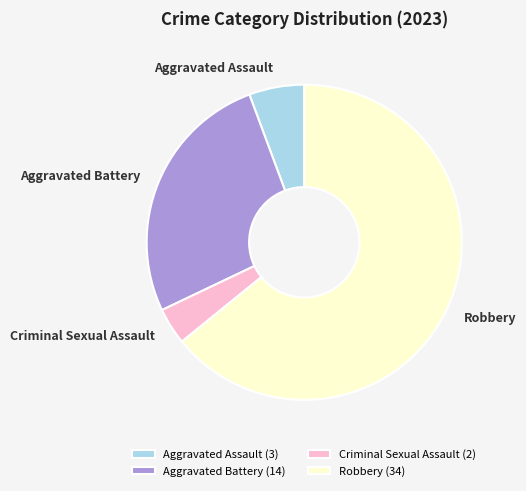

Which category has the smallest portion of the pie?

Criminal Sexual Assault